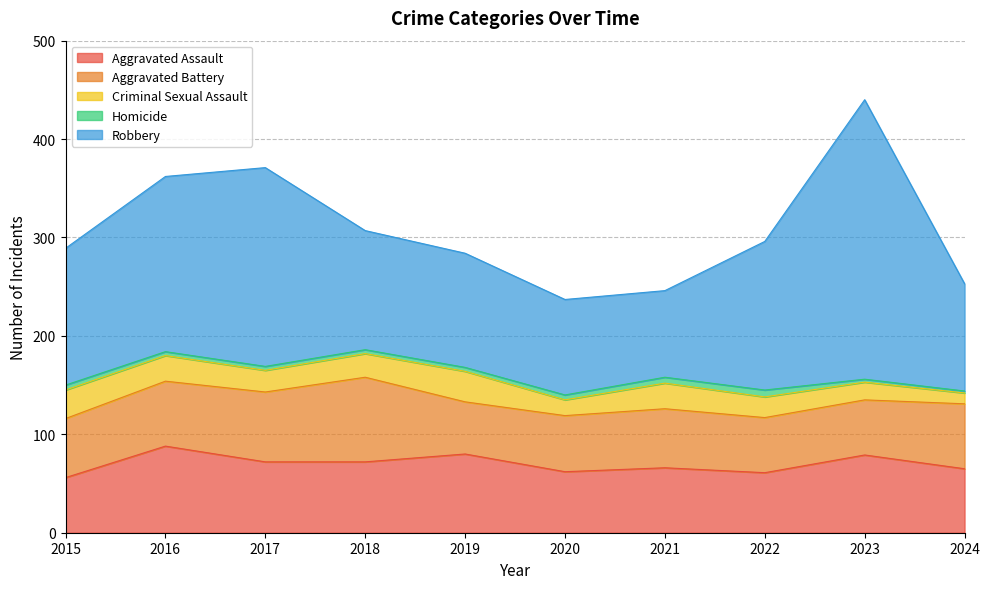

True or false: Aggravated Battery and Criminal Sexual Assault intersect in this chart.

False